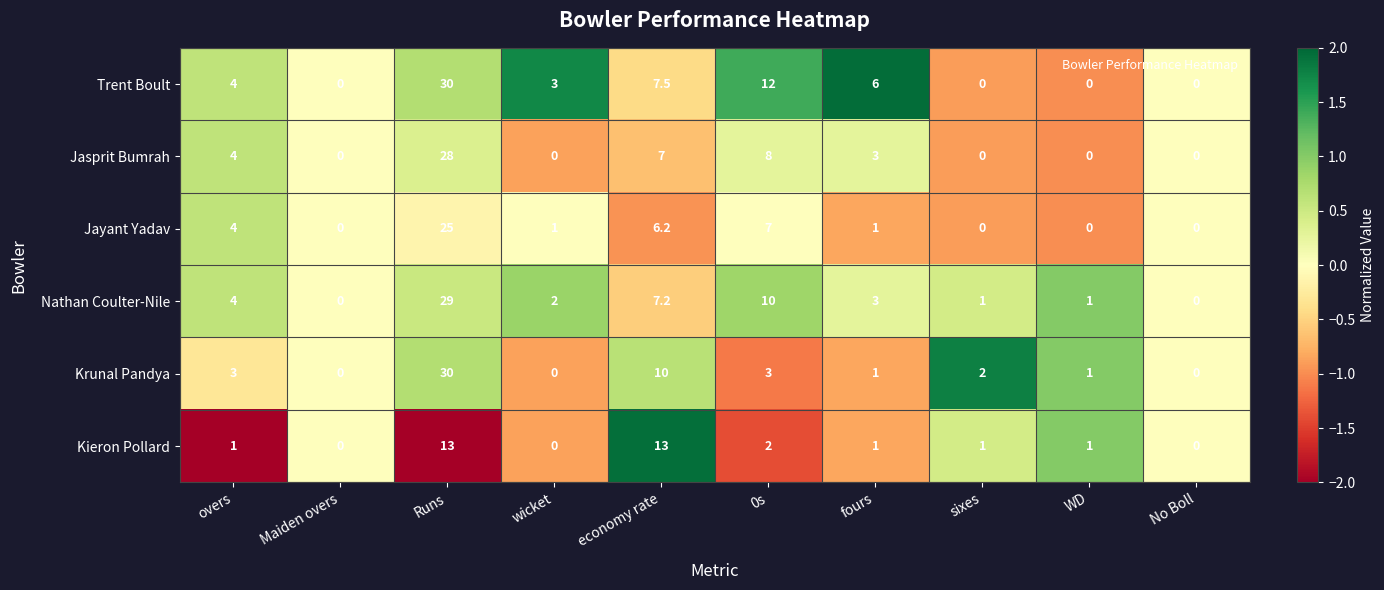

True or false: Nathan Coulter-Nile has a value of 41.4 at Runs.

False